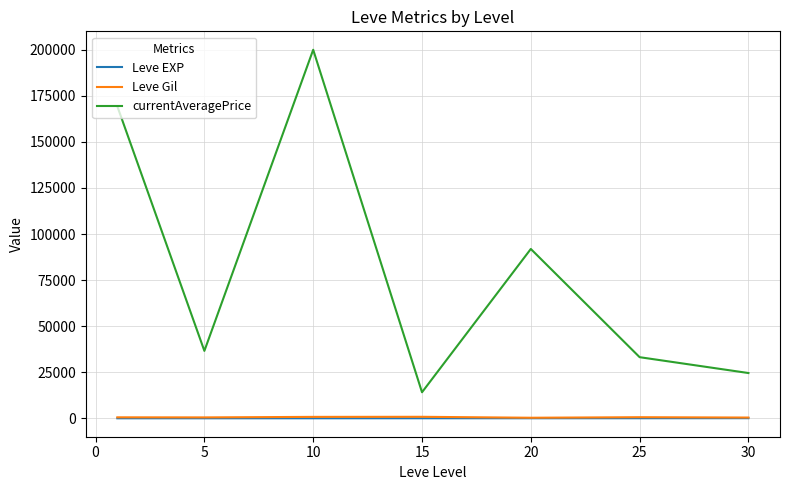

How many interior local valleys does the currentAveragePrice series have?

2